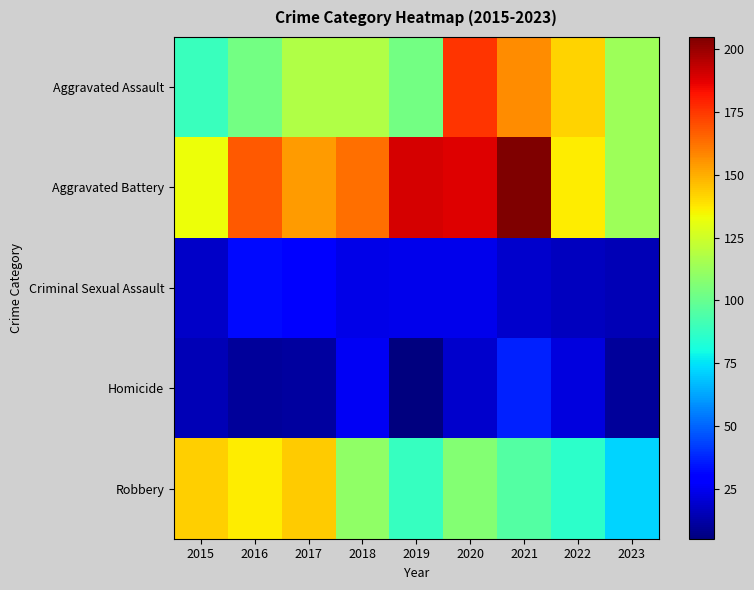

Rank the series at 2021 from highest to lowest value.

Aggravated Battery, Aggravated Assault, Robbery, Homicide, Criminal Sexual Assault